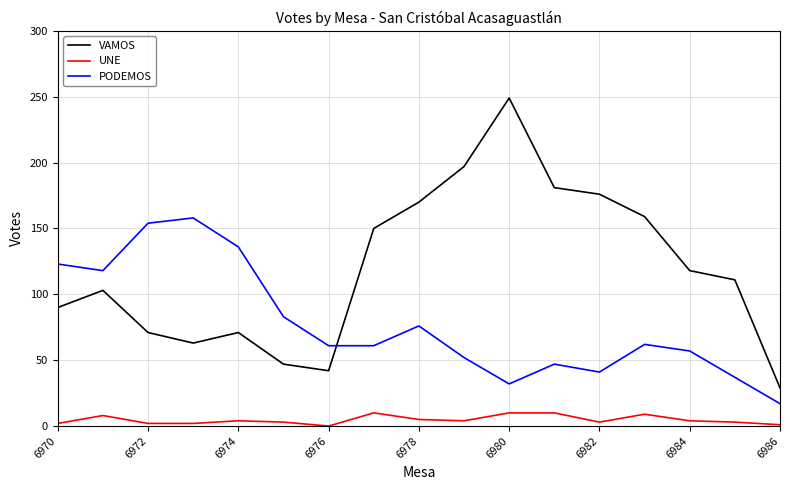

Which series has the largest total across all categories?

VAMOS